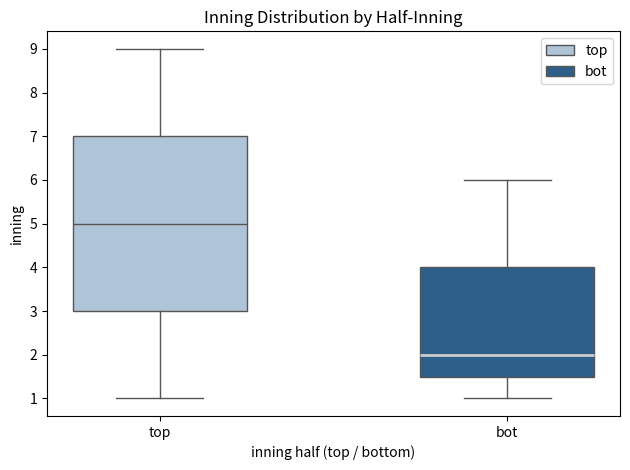

Comparing the boxes themselves (not the whiskers), which one is the tallest?

top